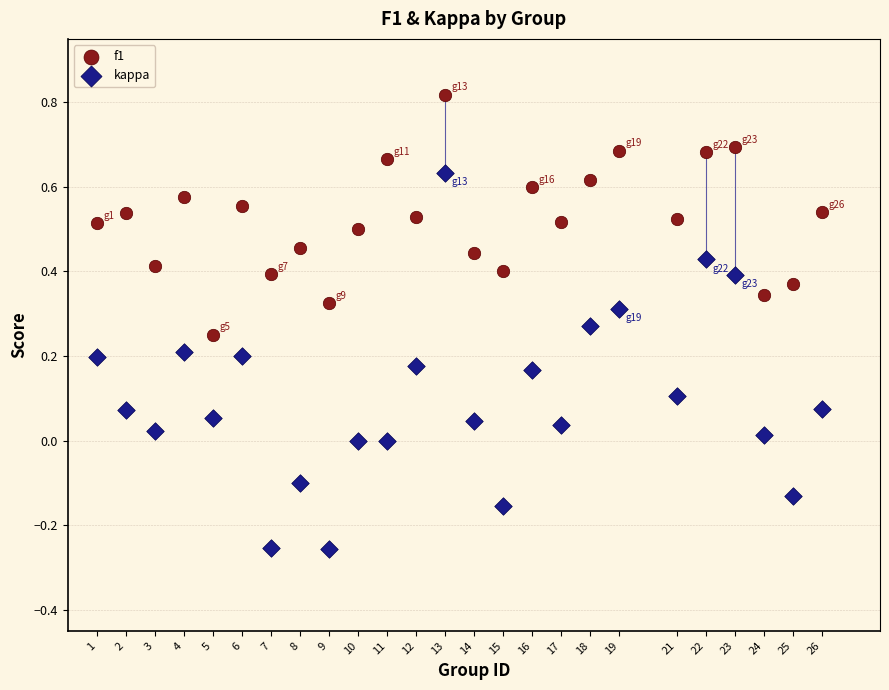

Which series reaches the maximum Y coordinate?

f1